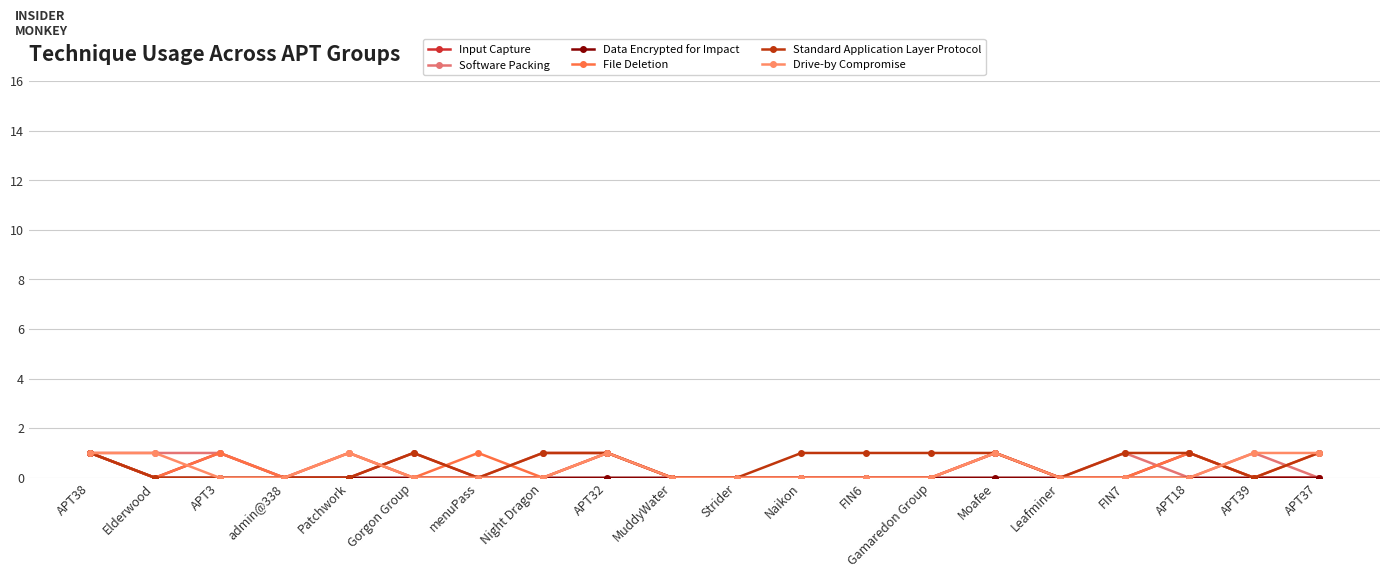

In File Deletion, how many points are lower than both neighbors (excluding endpoints)?

5